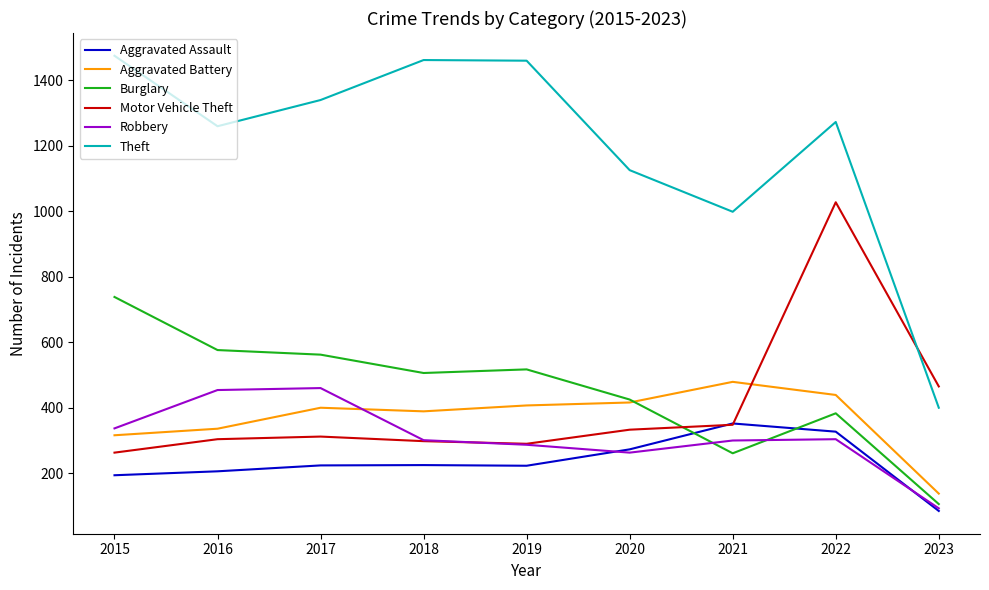

Is it true that Aggravated Assault equals 329 at 2017?

False